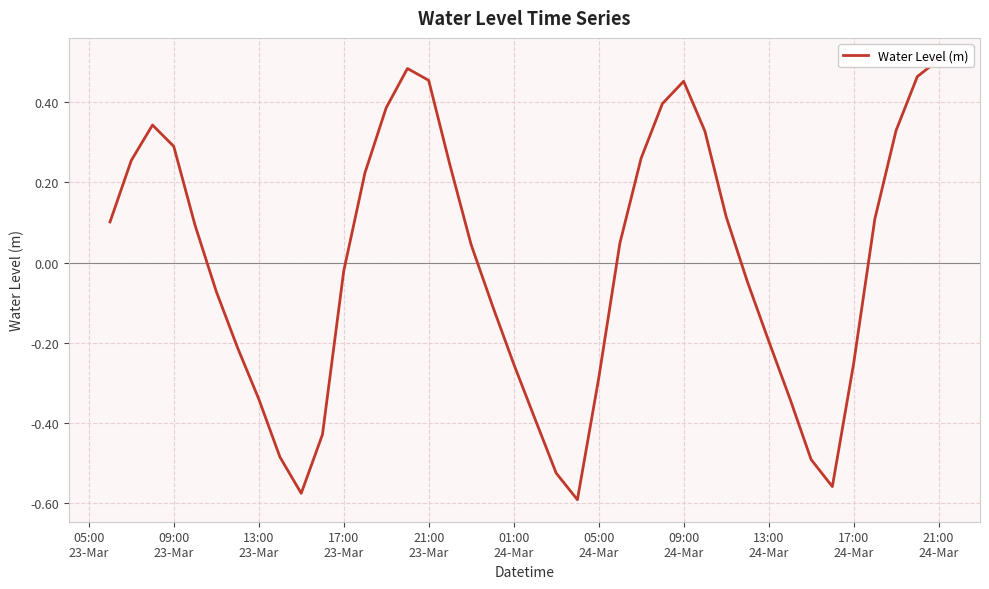

How many values are below 0?

19